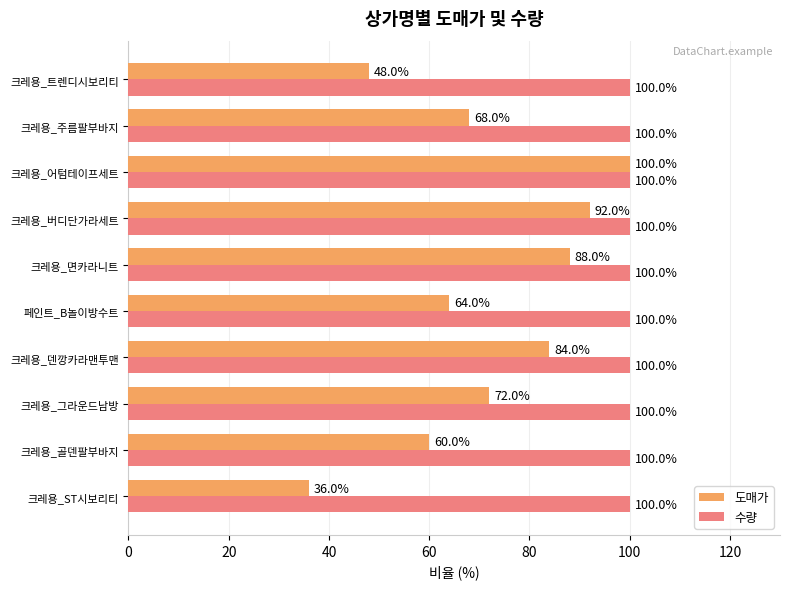

Is it true that 도매가 equals 88 at 크레용_면카라니트?

True